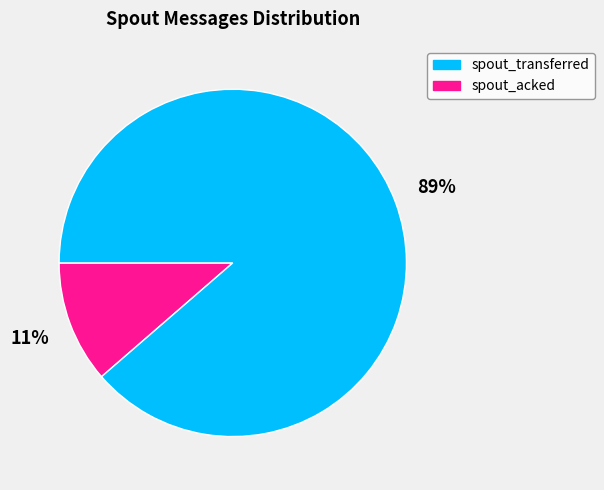

To the nearest percent, what is the combined percentage of spout_transferred and spout_acked?

100%